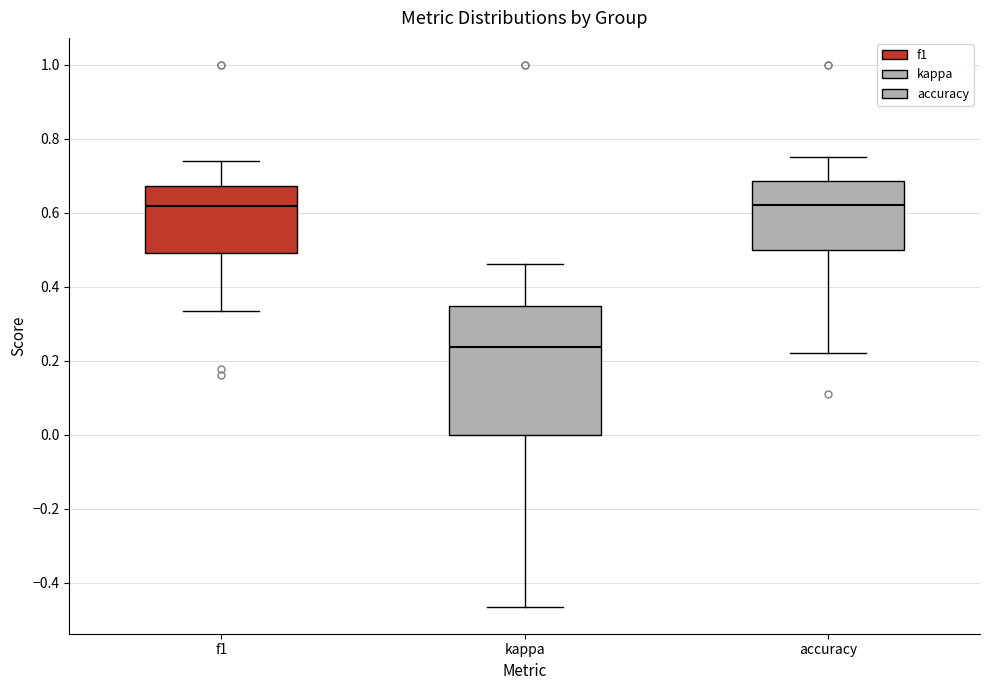

Where is the upper edge of the box for kappa on the y-axis? The values are not printed on the chart, so give them approximately, as read against the axis.

0.34